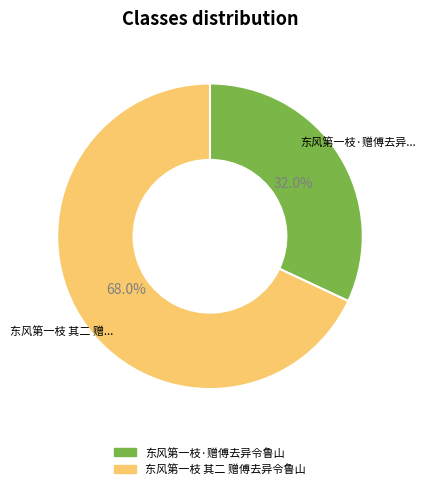

What percentage do 东风第一枝 其二 赠傅去异令鲁山 and 东风第一枝·赠傅去异令鲁山 together represent?

100.0%